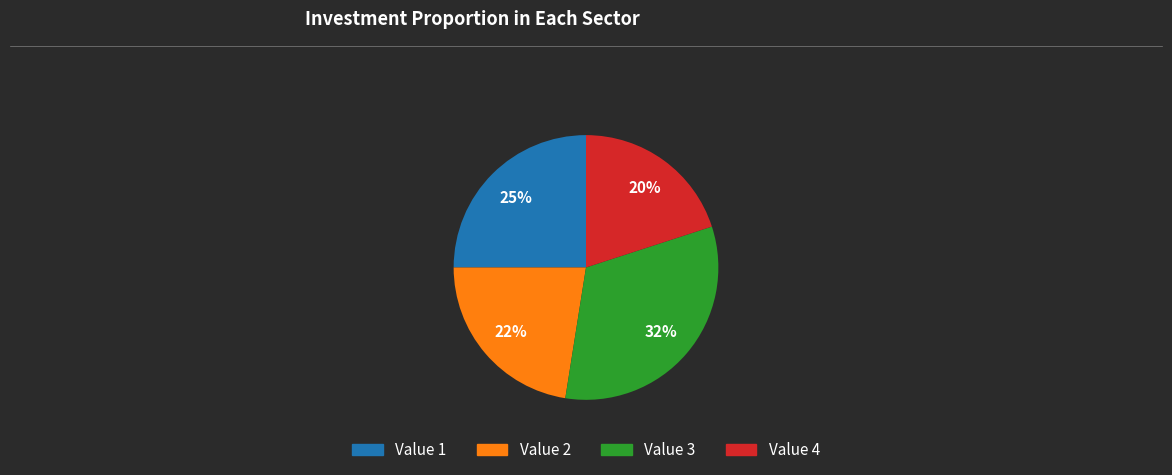

To the nearest percent, what is the average slice percentage?

25%